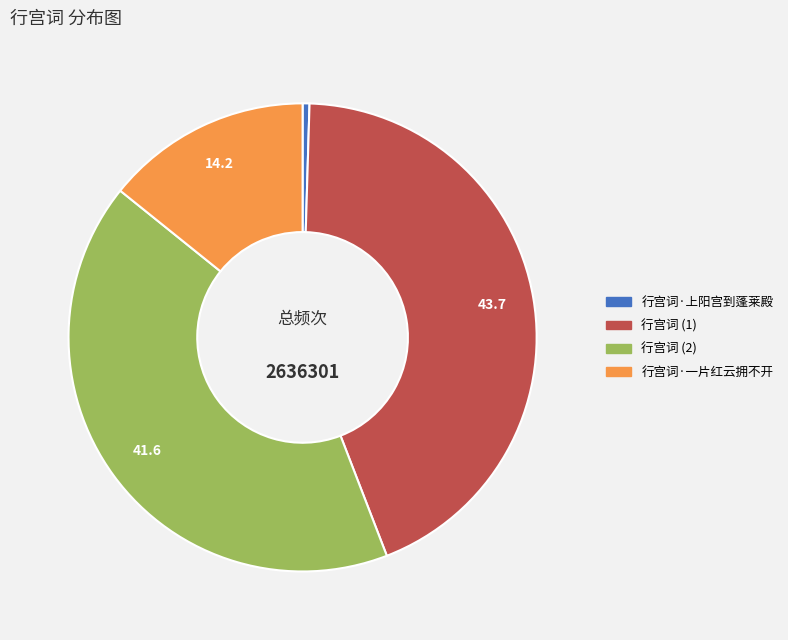

Is there a majority slice in this chart?

No